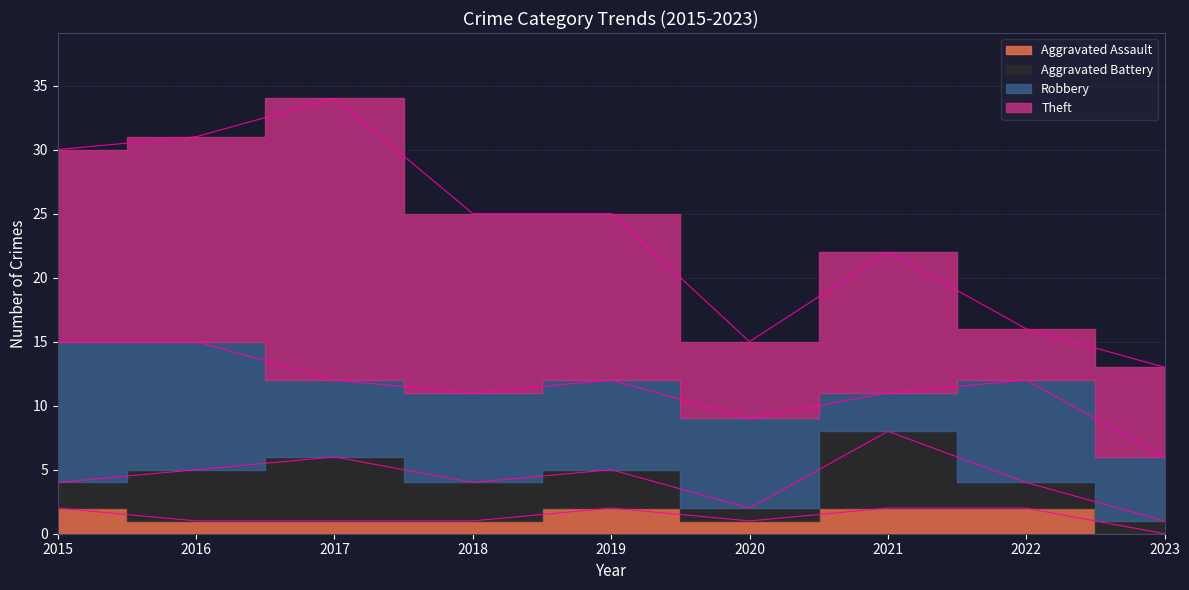

How many lines are shown in the chart?

4